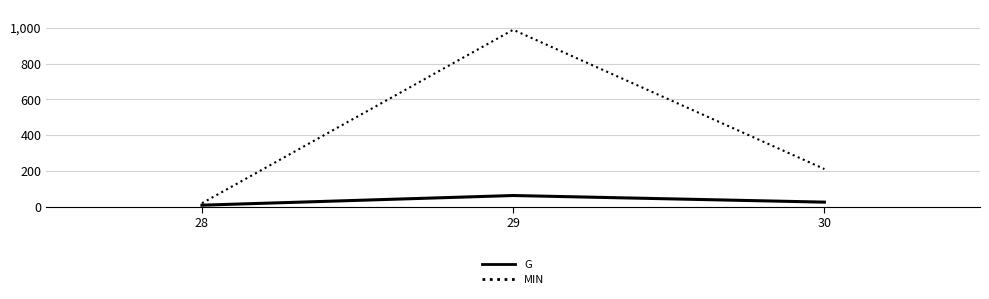

Read the MIN value at 30, to the nearest 50.

200